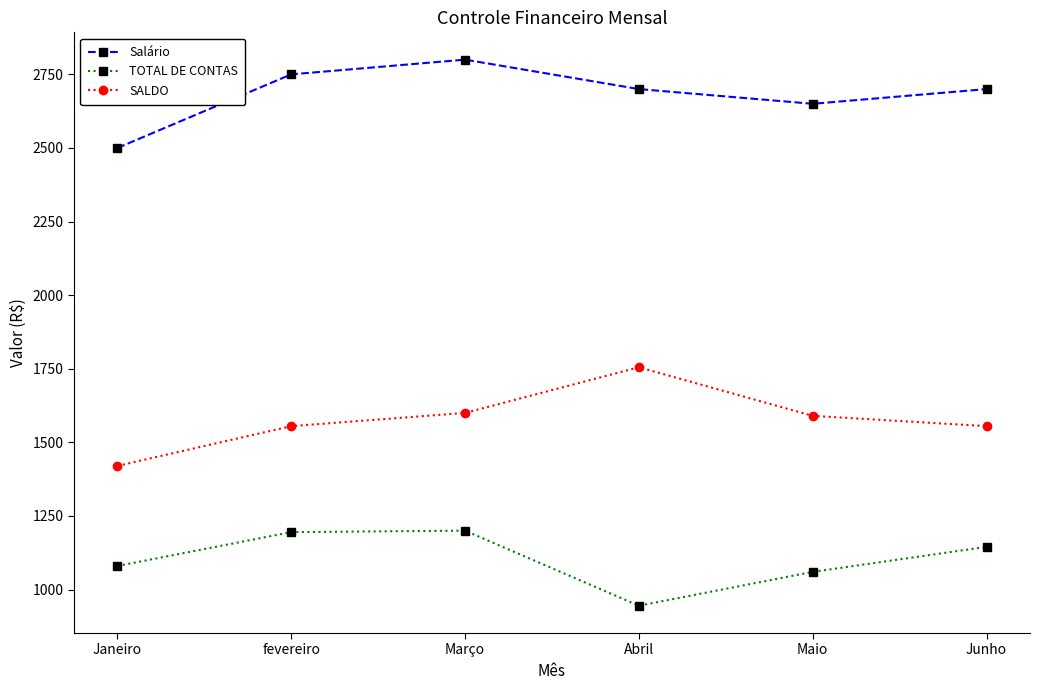

In TOTAL DE CONTAS, how many points are lower than both neighbors (excluding endpoints)?

1